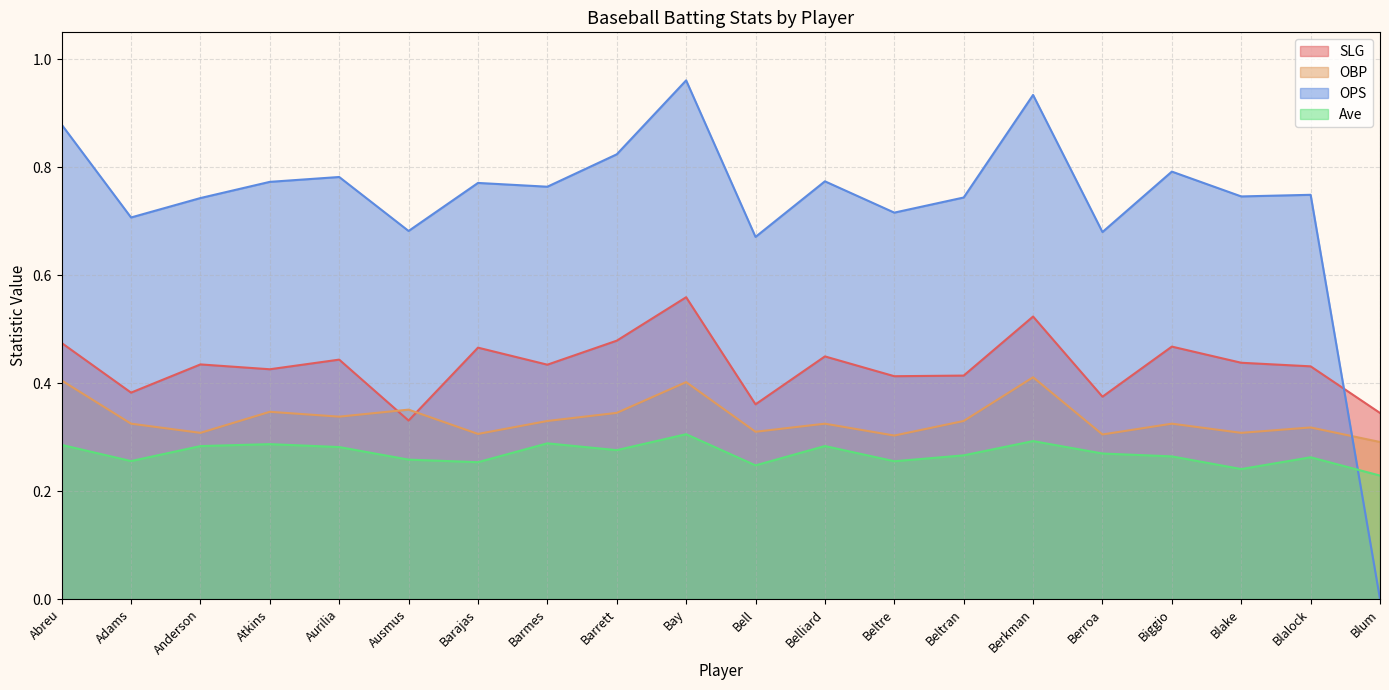

How many lines are shown in the chart?

4